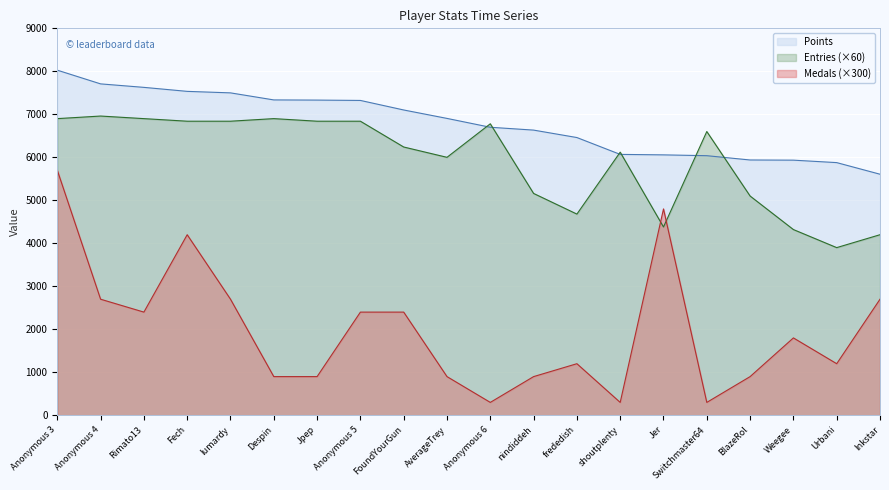

Where is Entries nearest to the value 5430?

nindiddeh